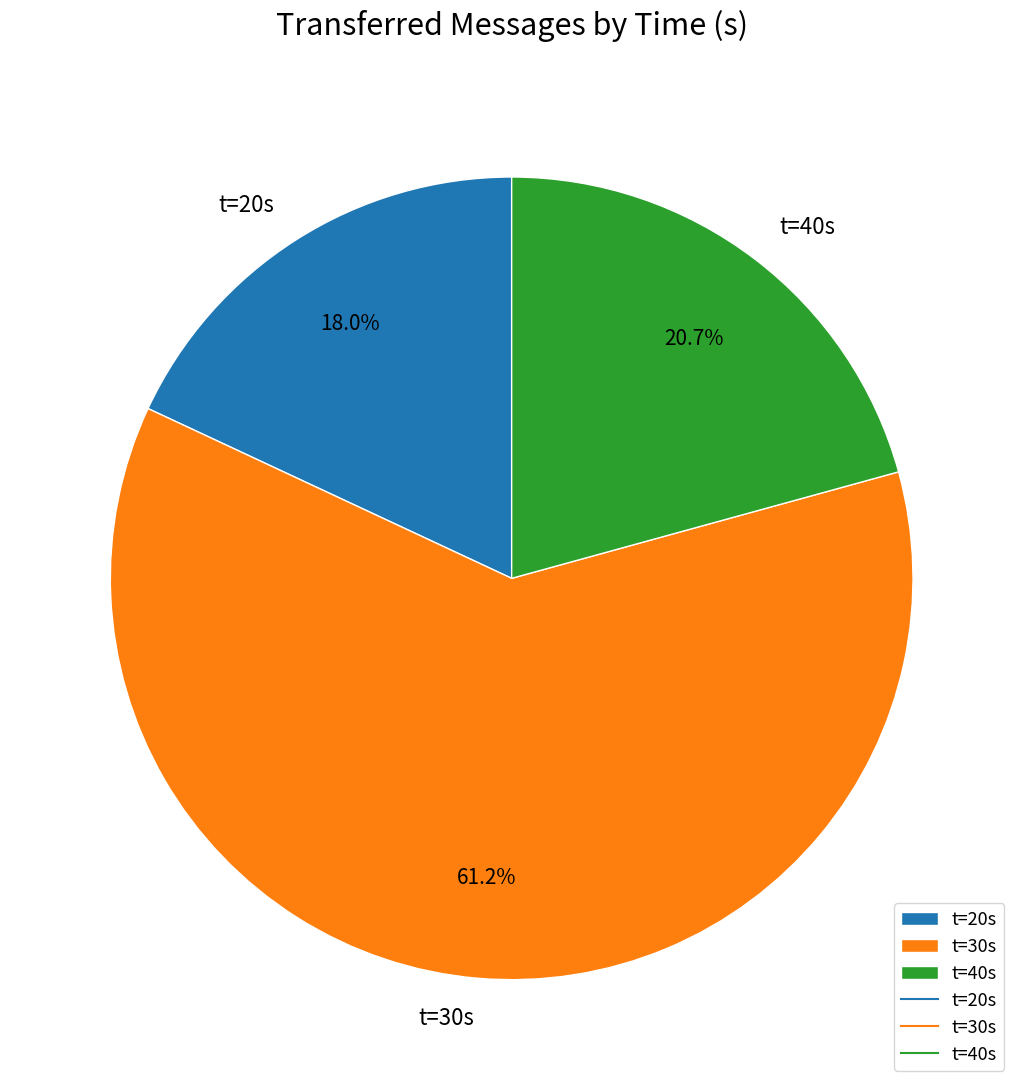

What is the majority slice?

t=30s